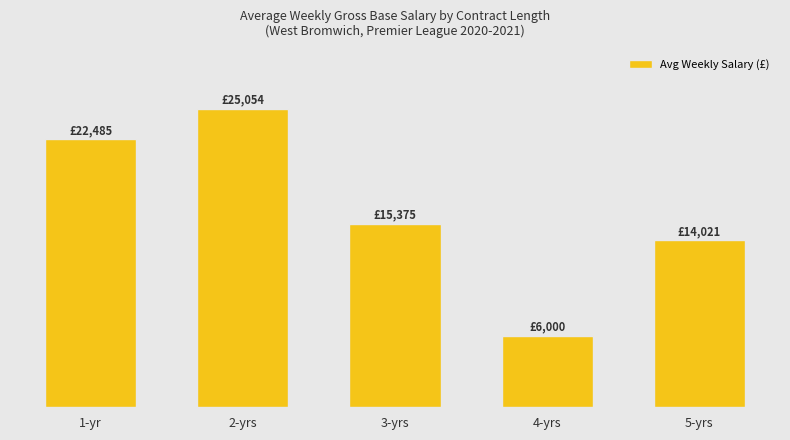

Does the chart contain any negative values?

No